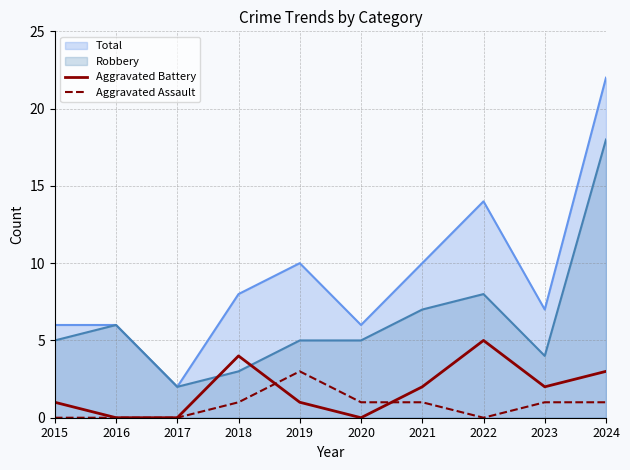

Does the chart display data point markers on the line(s)?

No